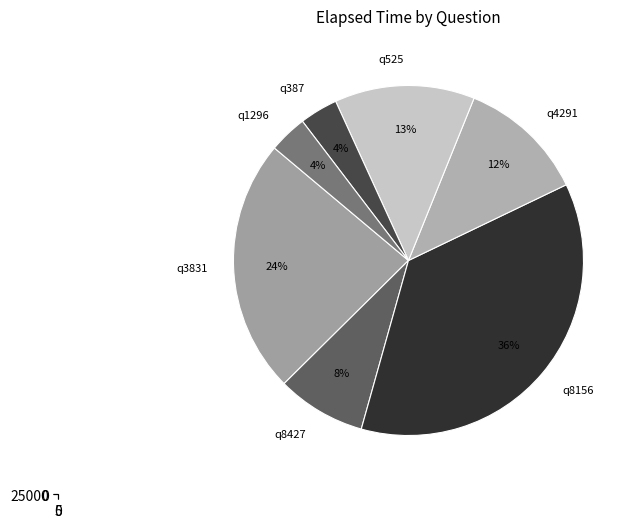

What portion of the pie excludes q387?

96.5%